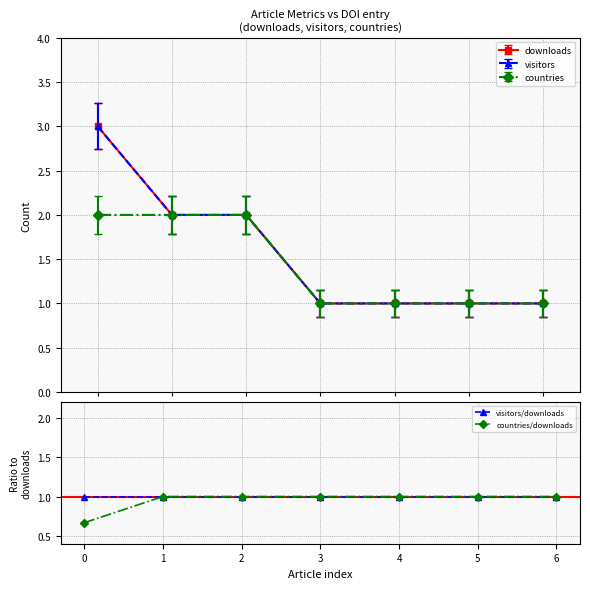

True or false: countries/downloads and visitors/downloads cross at least once.

False